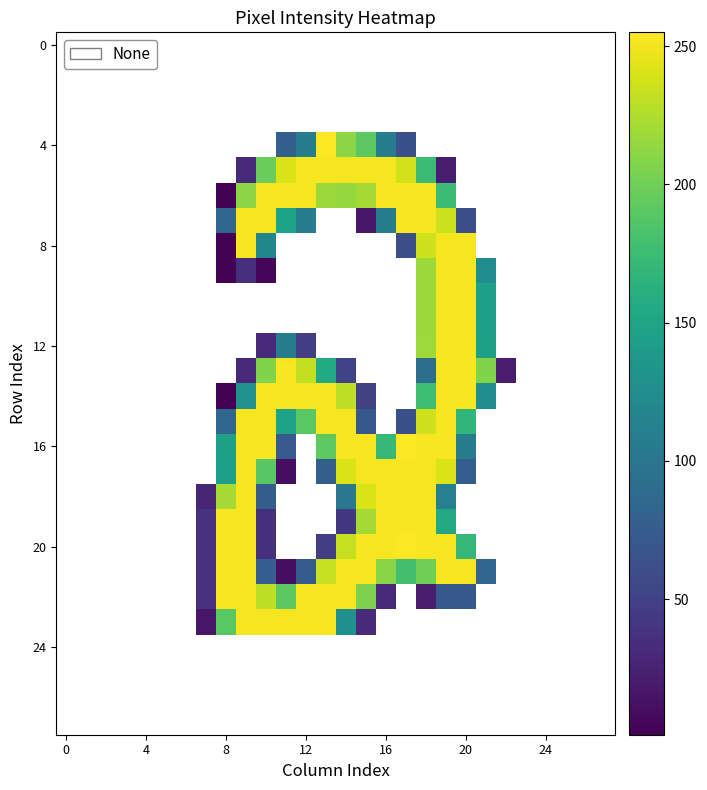

At which category does the chart reach its peak across all series?

13